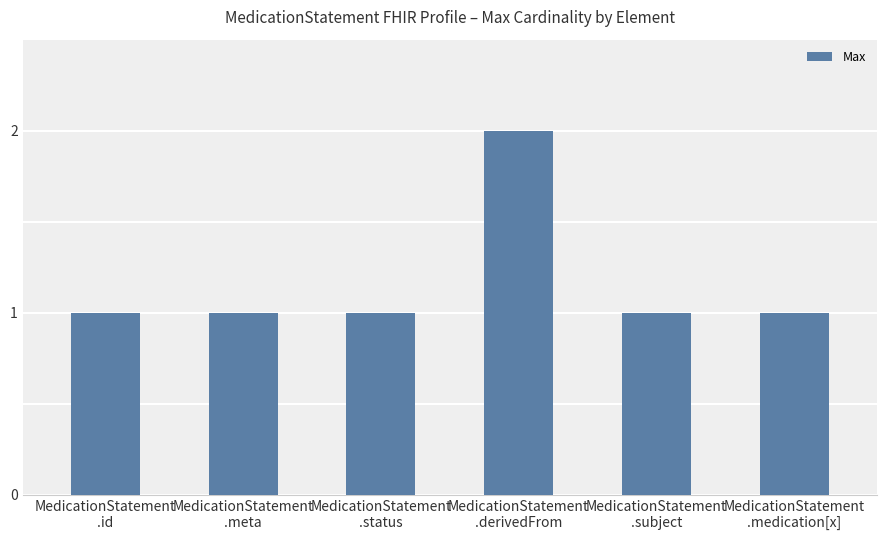

Reading left to right, list all the values displayed in this chart.

1	1	1	2	1	1